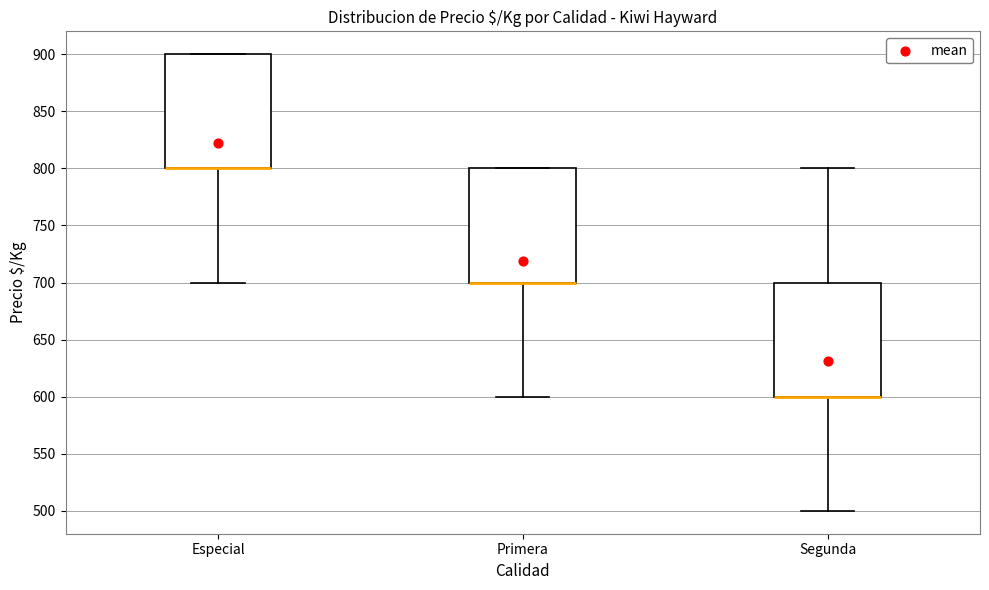

Reading left to right, transcribe this box plot: for each box, give where its median line is, the range the box spans, and where its two whiskers end, as read against the y-axis. The values are not printed on the chart, so give them approximately, as read against the axis.

Especial: median 800 (drawn on the box's lower edge), box 800 to 900, whiskers 700 to 900
Primera: median 700 (drawn on the box's lower edge), box 700 to 800, whiskers 600 to 800
Segunda: median 600 (drawn on the box's lower edge), box 600 to 700, whiskers 500 to 800